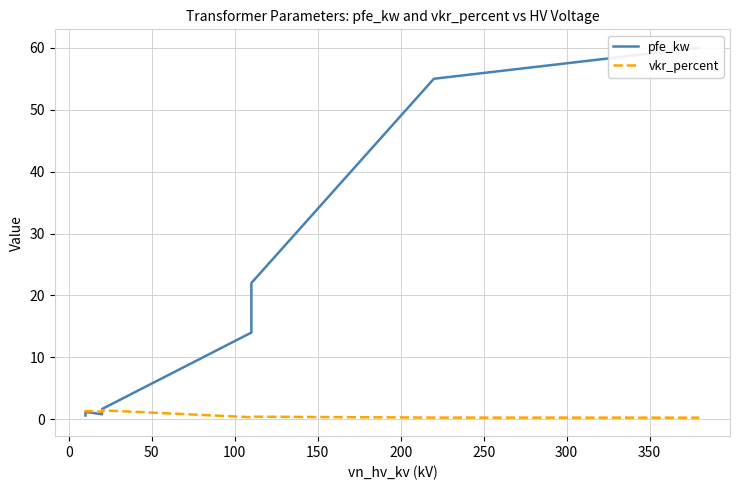

Which series has the largest total across all categories?

pfe_kw